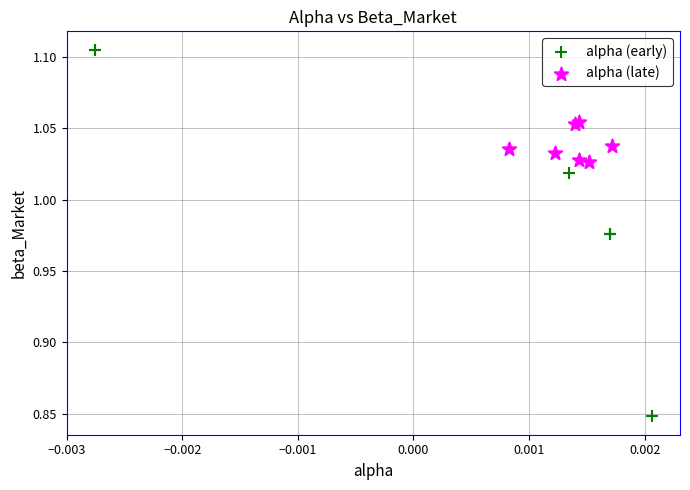

Which series reaches the maximum Y coordinate?

alpha (early)